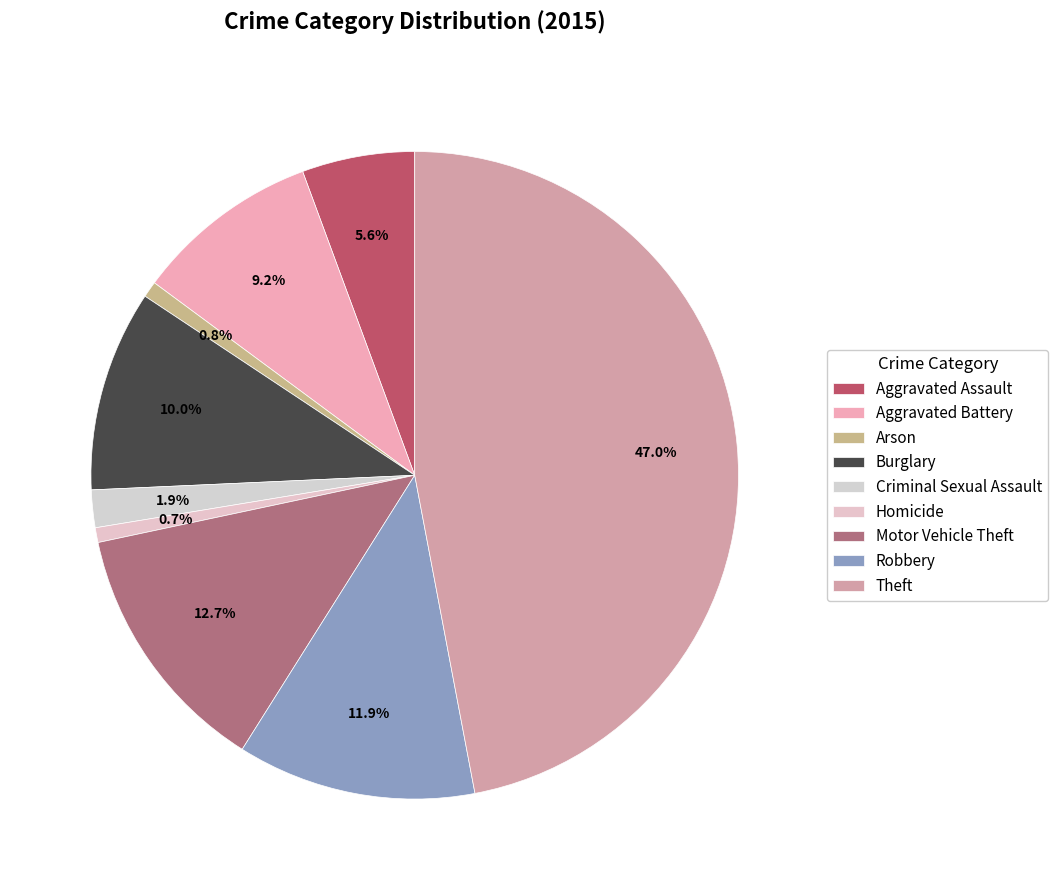

What is the largest slice in the pie chart?

Theft